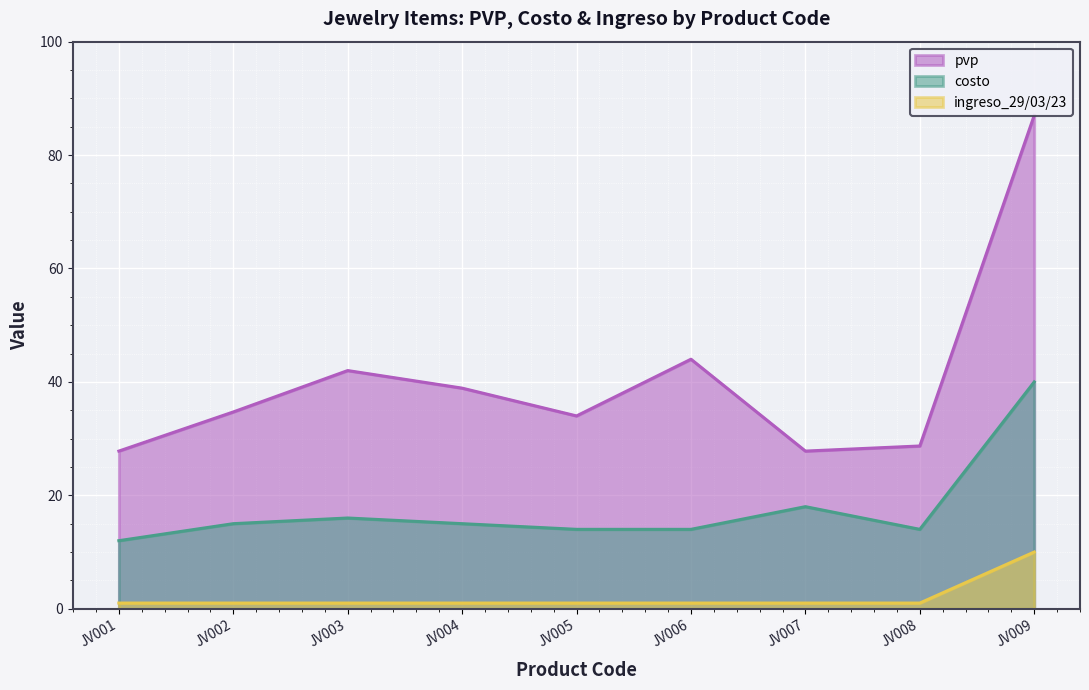

The value of costo at JV005 is 20.4. True or false?

False